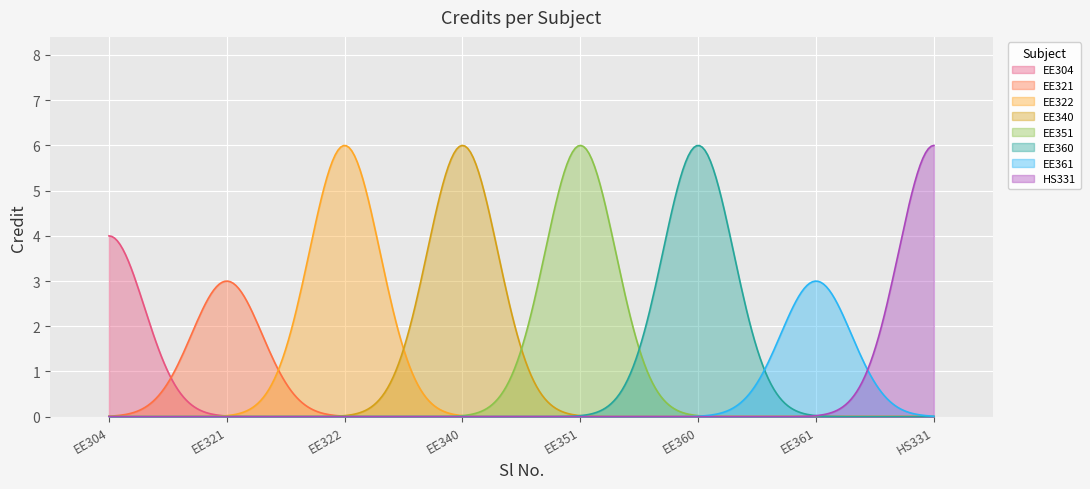

Approximately how many times larger is the value at EE322 compared to EE340?

1.0